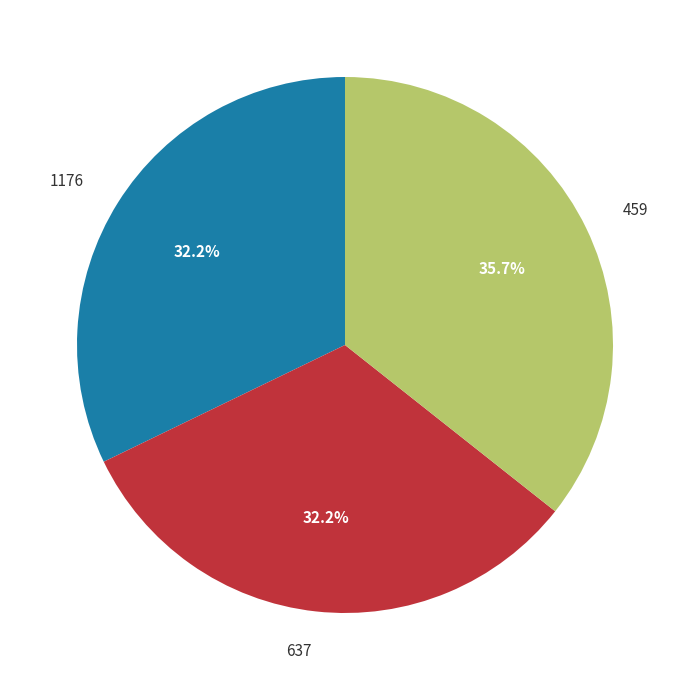

Do 637 and 459 together represent more than half of the pie?

Yes